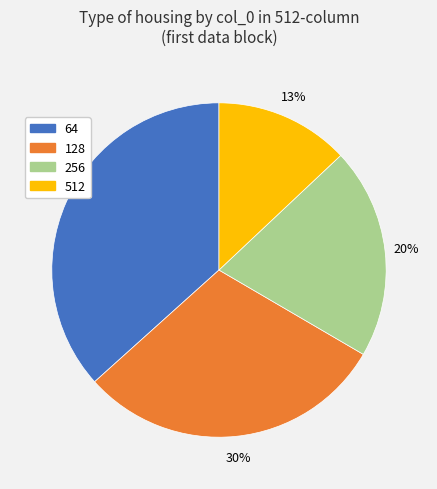

Between 256 and 512, which is larger?

256